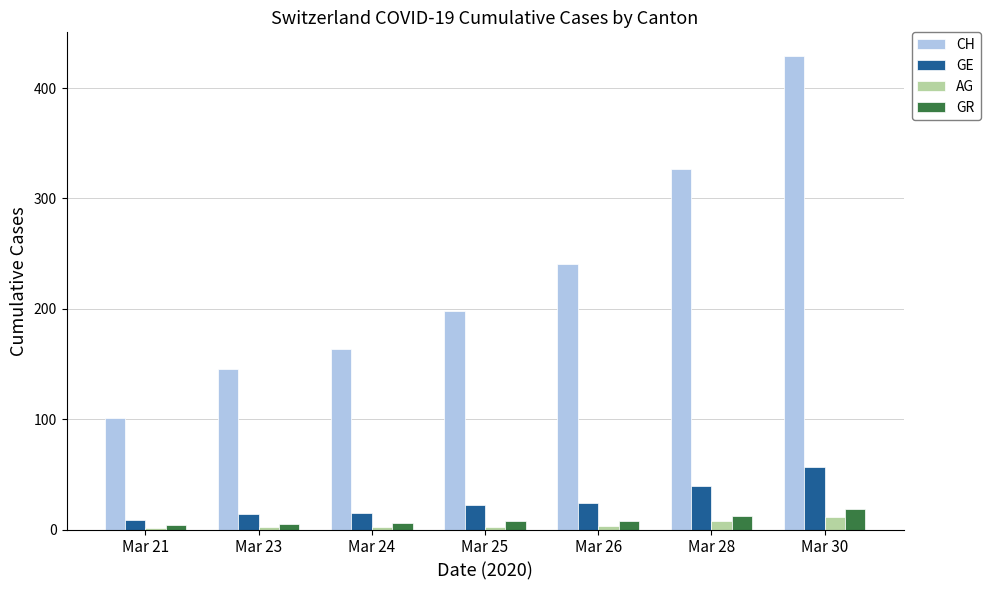

Is it true that AG equals 8 at Mar 28?

True